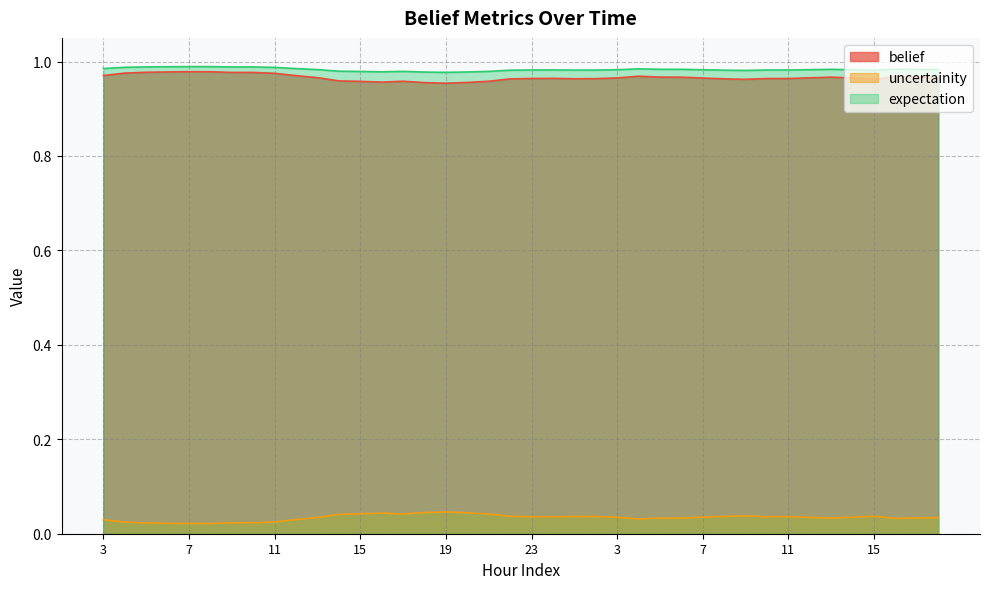

True or false: uncertainity and belief intersect in this chart.

False